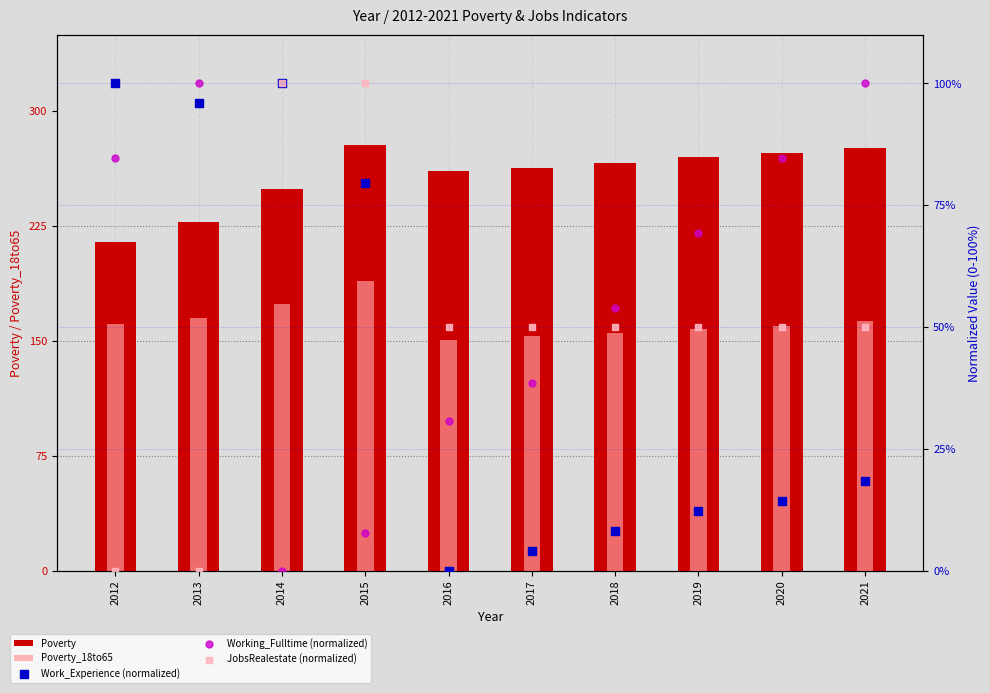

What are all the series names shown in the legend?

Poverty, Poverty_18to65, Work_Experience (normalized), Working_Fulltime (normalized), JobsRealestate (normalized)